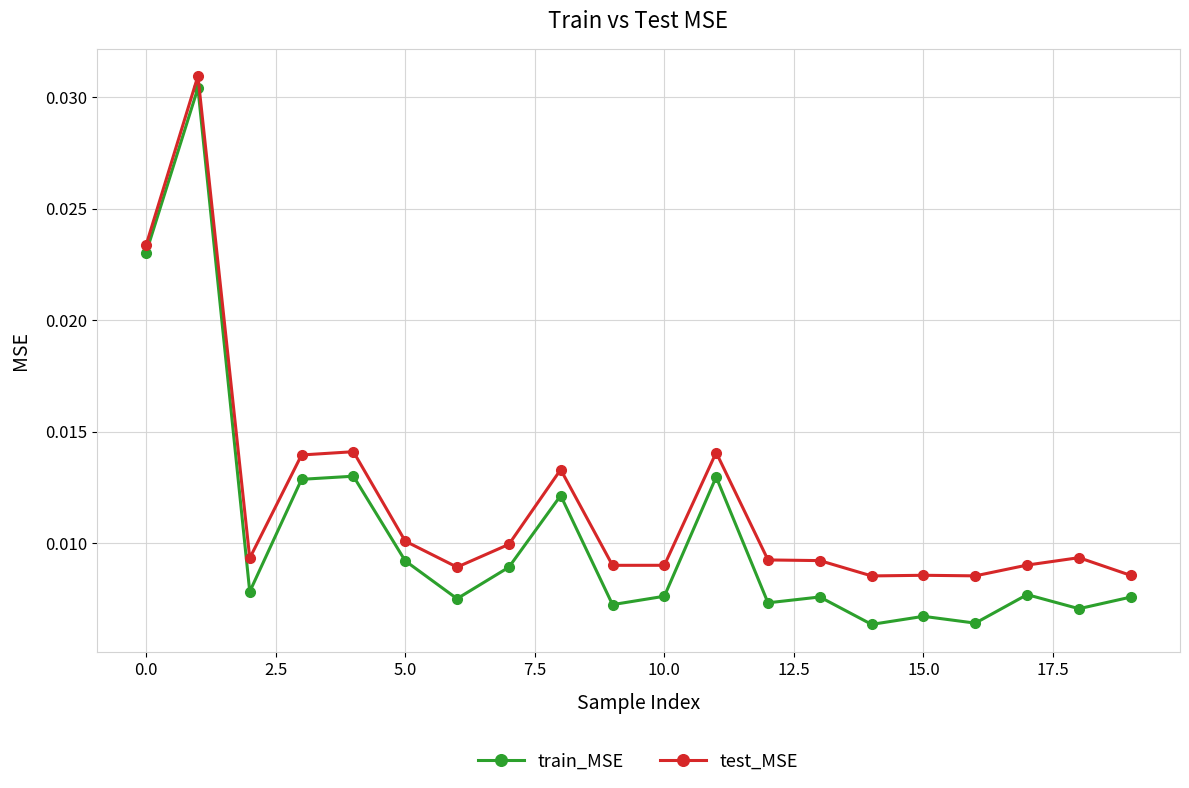

Which series has the largest total across all categories?

test_MSE